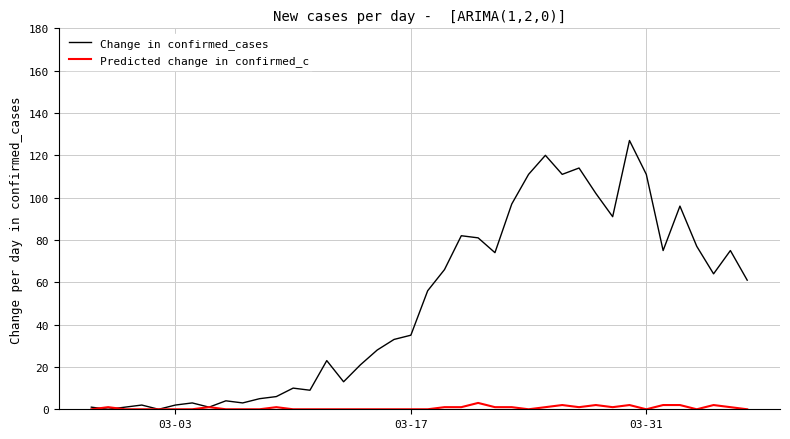

Rank the series by their average value, from lowest to highest.

Predicted change in confirmed_c, Change in confirmed_cases